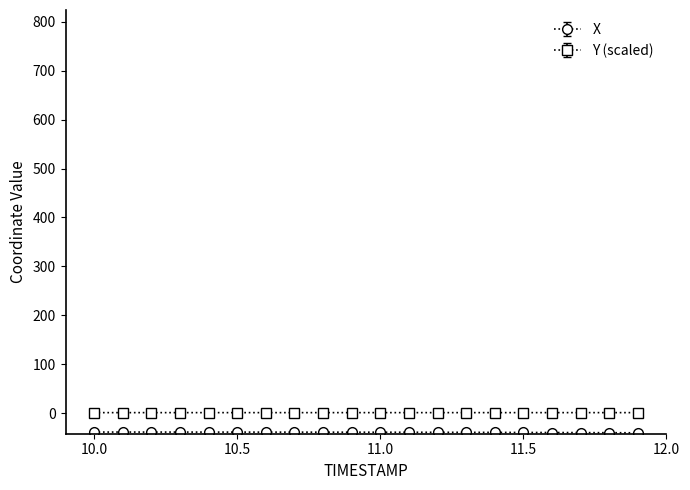

What is the smallest value displayed?

-40.1